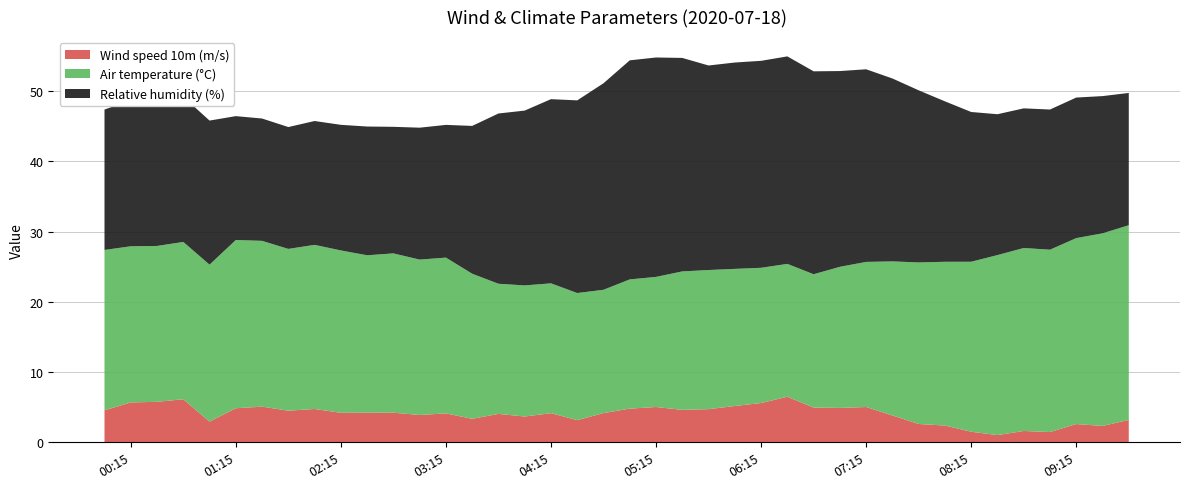

Reading left to right, transcribe all the data shown in this chart.

Wind speed 10m (m/s): 2020-07-18 00:00:00=4.6	2020-07-18 00:15:00=5.7	2020-07-18 00:30:00=5.8	2020-07-18 00:45:00=6.1	2020-07-18 01:00:00=3.0	2020-07-18 01:15:00=4.9	2020-07-18 01:30:00=5.1	2020-07-18 01:45:00=4.5	2020-07-18 02:00:00=4.8	2020-07-18 02:15:00=4.2	2020-07-18 02:30:00=4.2	2020-07-18 02:45:00=4.2	2020-07-18 03:00:00=3.9	2020-07-18 03:15:00=4.1	2020-07-18 03:30:00=3.3	2020-07-18 03:45:00=4.0	2020-07-18 04:00:00=3.7	2020-07-18 04:15:00=4.2	2020-07-18 04:30:00=3.2	2020-07-18 04:45:00=4.2	2020-07-18 05:00:00=4.8	2020-07-18 05:15:00=5.0	2020-07-18 05:30:00=4.6	2020-07-18 05:45:00=4.7	2020-07-18 06:00:00=5.2	2020-07-18 06:15:00=5.6	2020-07-18 06:30:00=6.5	2020-07-18 06:45:00=4.9	2020-07-18 07:00:00=4.9	2020-07-18 07:15:00=5.0	2020-07-18 07:30:00=3.8	2020-07-18 07:45:00=2.6	2020-07-18 08:00:00=2.4	2020-07-18 08:15:00=1.5	2020-07-18 08:30:00=1.0	2020-07-18 08:45:00=1.6	2020-07-18 09:00:00=1.5	2020-07-18 09:15:00=2.6	2020-07-18 09:30:00=2.3	2020-07-18 09:45:00=3.2
Air temperature (°C): 2020-07-18 00:00:00=22.8	2020-07-18 00:15:00=22.2	2020-07-18 00:30:00=22.2	2020-07-18 00:45:00=22.4	2020-07-18 01:00:00=22.3	2020-07-18 01:15:00=23.9	2020-07-18 01:30:00=23.6	2020-07-18 01:45:00=23.0	2020-07-18 02:00:00=23.4	2020-07-18 02:15:00=23.1	2020-07-18 02:30:00=22.4	2020-07-18 02:45:00=22.7	2020-07-18 03:00:00=22.1	2020-07-18 03:15:00=22.2	2020-07-18 03:30:00=20.7	2020-07-18 03:45:00=18.5	2020-07-18 04:00:00=18.7	2020-07-18 04:15:00=18.5	2020-07-18 04:30:00=18.1	2020-07-18 04:45:00=17.6	2020-07-18 05:00:00=18.4	2020-07-18 05:15:00=18.5	2020-07-18 05:30:00=19.7	2020-07-18 05:45:00=19.8	2020-07-18 06:00:00=19.5	2020-07-18 06:15:00=19.3	2020-07-18 06:30:00=18.9	2020-07-18 06:45:00=19.0	2020-07-18 07:00:00=20.1	2020-07-18 07:15:00=20.7	2020-07-18 07:30:00=21.9	2020-07-18 07:45:00=23.0	2020-07-18 08:00:00=23.3	2020-07-18 08:15:00=24.2	2020-07-18 08:30:00=25.6	2020-07-18 08:45:00=26.1	2020-07-18 09:00:00=26.0	2020-07-18 09:15:00=26.5	2020-07-18 09:30:00=27.4	2020-07-18 09:45:00=27.7
Relative humidity (%): 2020-07-18 00:00:00=20.0	2020-07-18 00:15:00=20.8	2020-07-18 00:30:00=20.8	2020-07-18 00:45:00=20.7	2020-07-18 01:00:00=20.5	2020-07-18 01:15:00=17.6	2020-07-18 01:30:00=17.4	2020-07-18 01:45:00=17.3	2020-07-18 02:00:00=17.6	2020-07-18 02:15:00=17.9	2020-07-18 02:30:00=18.3	2020-07-18 02:45:00=18.0	2020-07-18 03:00:00=18.8	2020-07-18 03:15:00=18.9	2020-07-18 03:30:00=21.0	2020-07-18 03:45:00=24.2	2020-07-18 04:00:00=24.9	2020-07-18 04:15:00=26.2	2020-07-18 04:30:00=27.4	2020-07-18 04:45:00=29.4	2020-07-18 05:00:00=31.2	2020-07-18 05:15:00=31.2	2020-07-18 05:30:00=30.4	2020-07-18 05:45:00=29.1	2020-07-18 06:00:00=29.4	2020-07-18 06:15:00=29.5	2020-07-18 06:30:00=29.5	2020-07-18 06:45:00=28.9	2020-07-18 07:00:00=27.9	2020-07-18 07:15:00=27.4	2020-07-18 07:30:00=26.0	2020-07-18 07:45:00=24.5	2020-07-18 08:00:00=22.8	2020-07-18 08:15:00=21.3	2020-07-18 08:30:00=20.1	2020-07-18 08:45:00=19.9	2020-07-18 09:00:00=20.0	2020-07-18 09:15:00=20.0	2020-07-18 09:30:00=19.5	2020-07-18 09:45:00=18.8